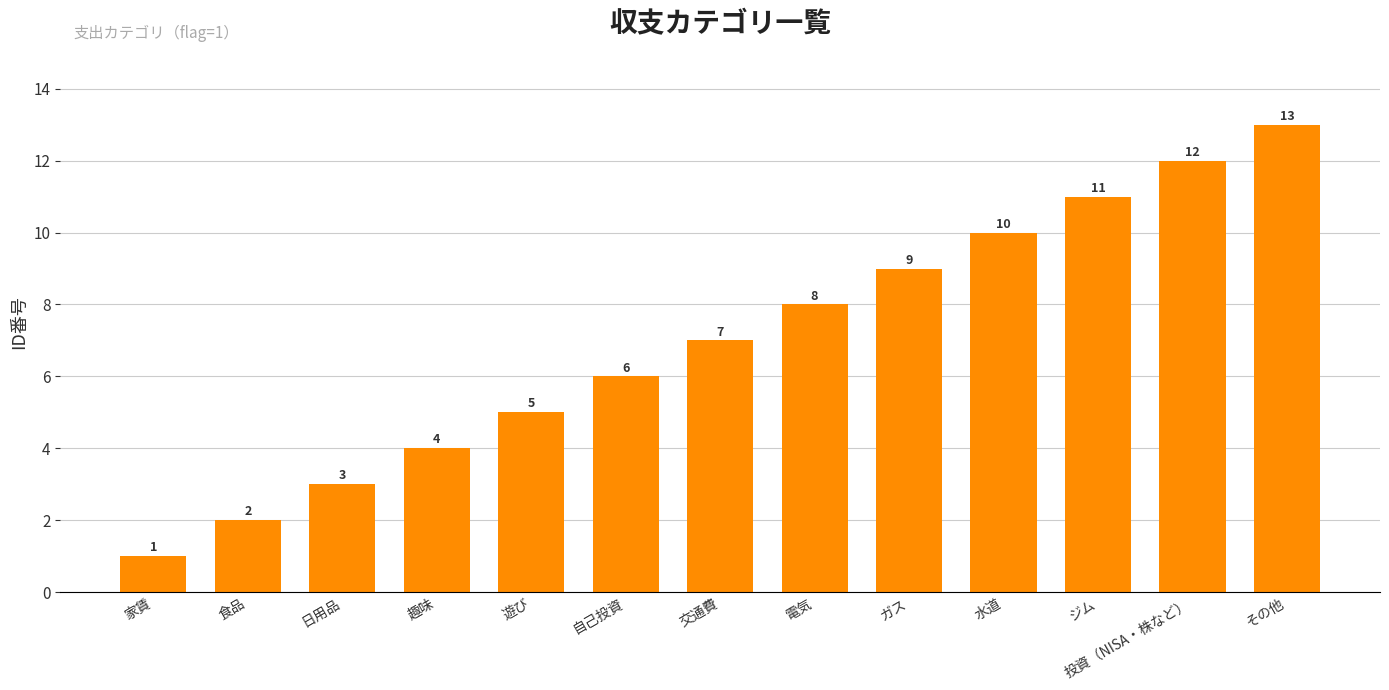

What is the difference between the values at 自己投資 and その他?

7